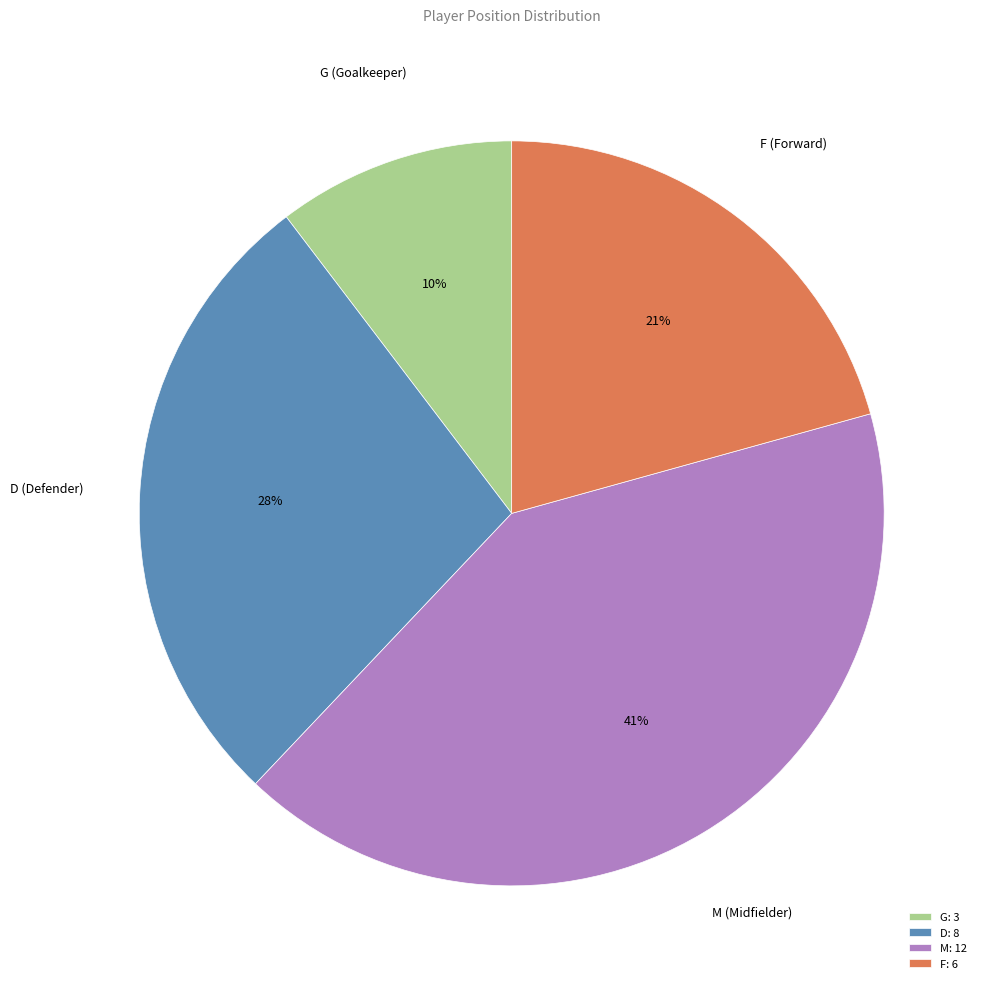

What percentage is the D slice, to the nearest percent?

28%